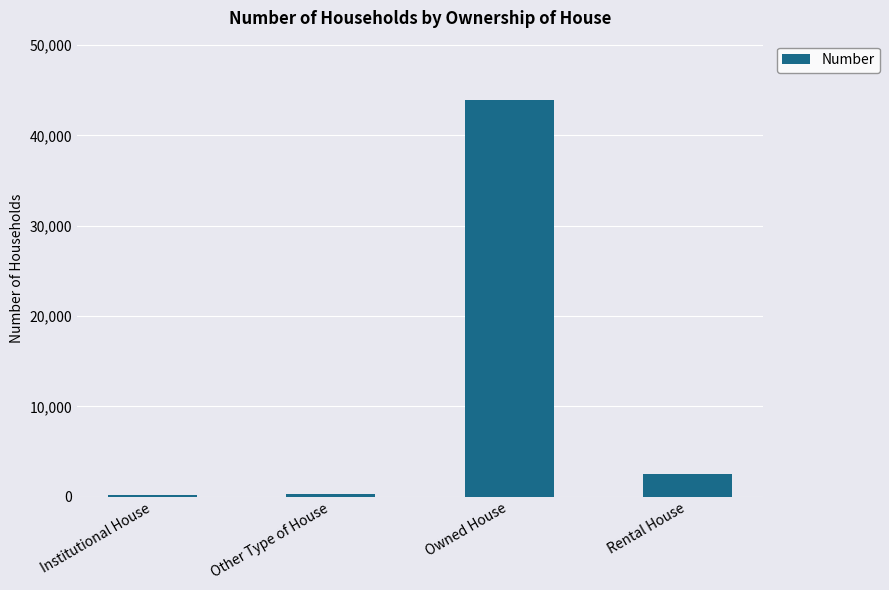

At which label is the value closest to 22027?

Rental House